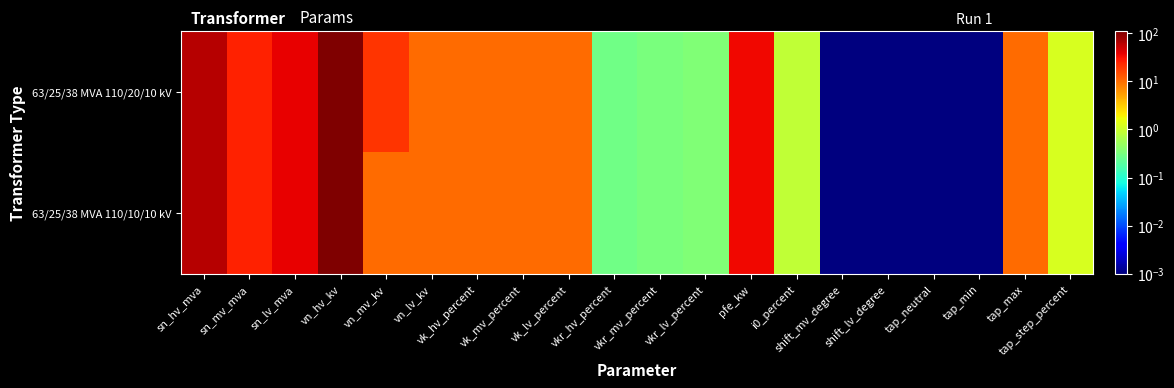

Reading left to right, transcribe all the data shown in this chart.

63/25/38 MVA 110/20/10 kV: sn_hv_mva=63.0	sn_mv_mva=25.0	sn_lv_mva=38.0	vn_hv_kv=110.0	vn_mv_kv=20.0	vn_lv_kv=10.0	vk_hv_percent=10.4	vk_mv_percent=10.4	vk_lv_percent=10.4	vkr_hv_percent=0.3	vkr_mv_percent=0.3	vkr_lv_percent=0.3	pfe_kw=35.0	i0_percent=0.9	shift_mv_degree=0.0	shift_lv_degree=0.0	tap_neutral=0.0	tap_min=0.0	tap_max=10.0	tap_step_percent=1.2
63/25/38 MVA 110/10/10 kV: sn_hv_mva=63.0	sn_mv_mva=25.0	sn_lv_mva=38.0	vn_hv_kv=110.0	vn_mv_kv=10.0	vn_lv_kv=10.0	vk_hv_percent=10.4	vk_mv_percent=10.4	vk_lv_percent=10.4	vkr_hv_percent=0.3	vkr_mv_percent=0.3	vkr_lv_percent=0.3	pfe_kw=35.0	i0_percent=0.9	shift_mv_degree=0.0	shift_lv_degree=0.0	tap_neutral=0.0	tap_min=0.0	tap_max=10.0	tap_step_percent=1.2